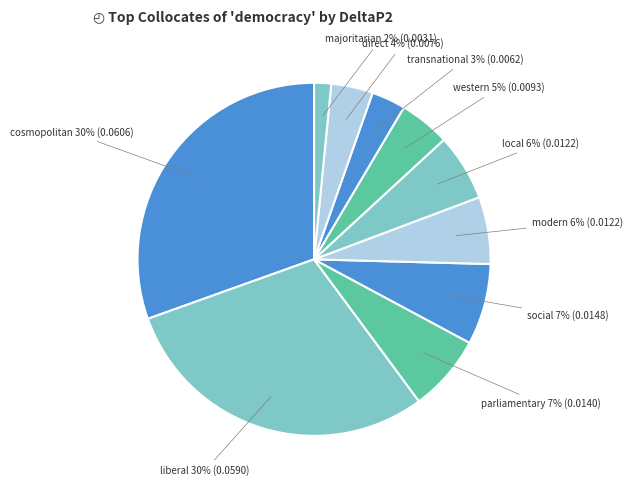

To the nearest percent, what is the average slice percentage?

10%